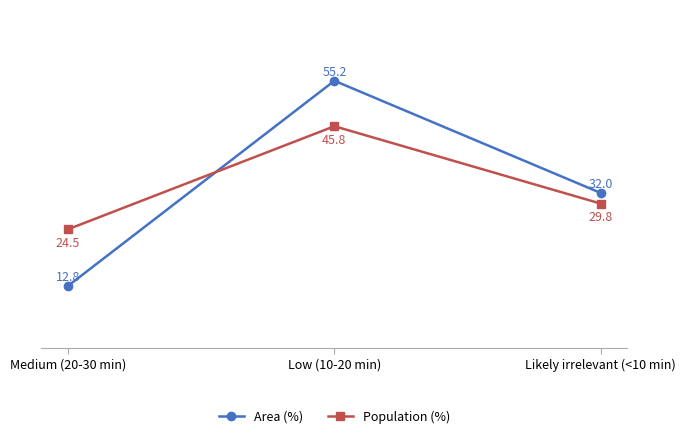

How many lines are shown in the chart?

2